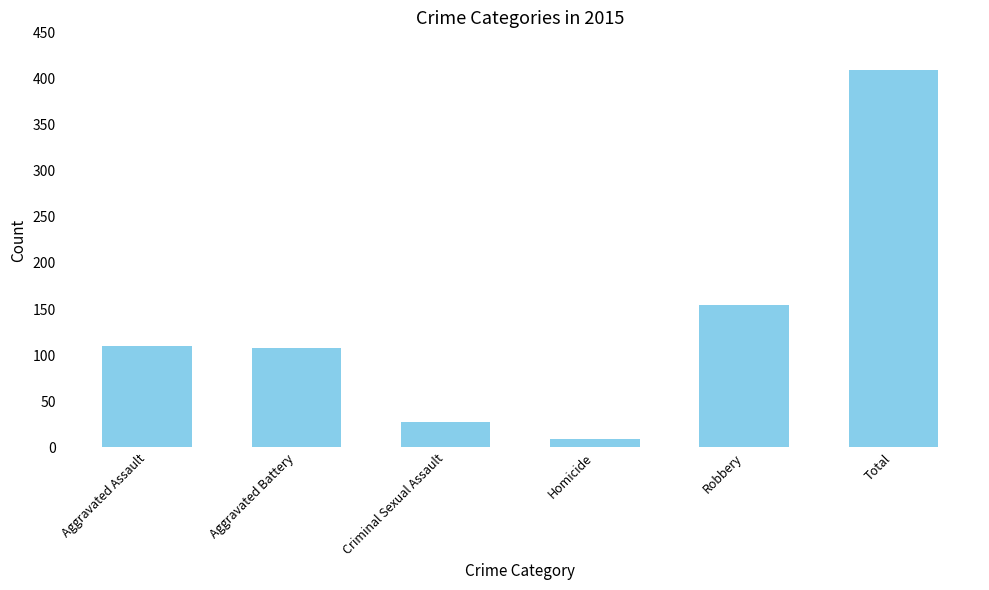

Are the bars horizontal?

No